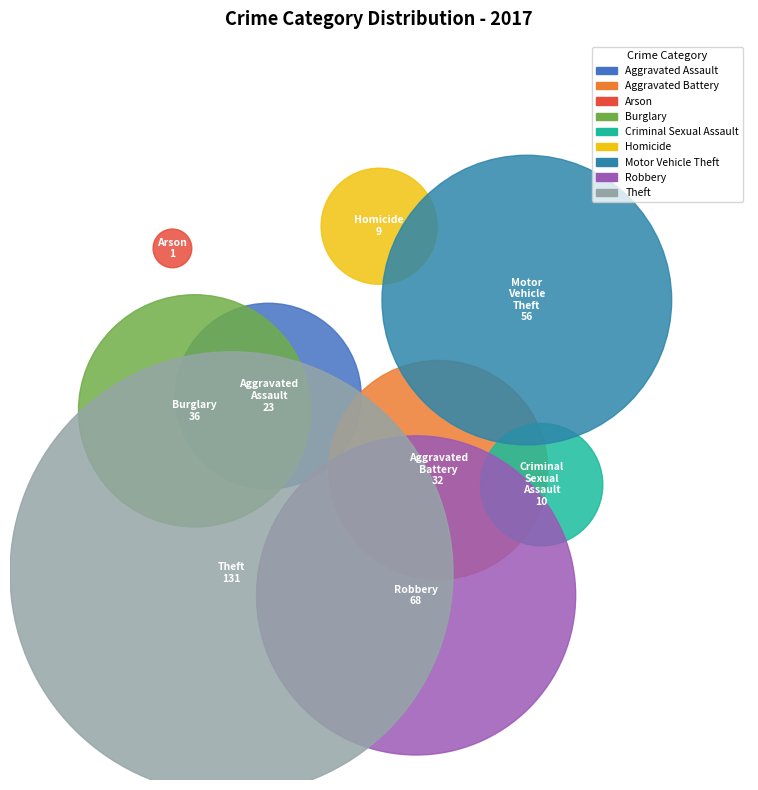

Does Aggravated Battery account for over 50% of the chart?

No